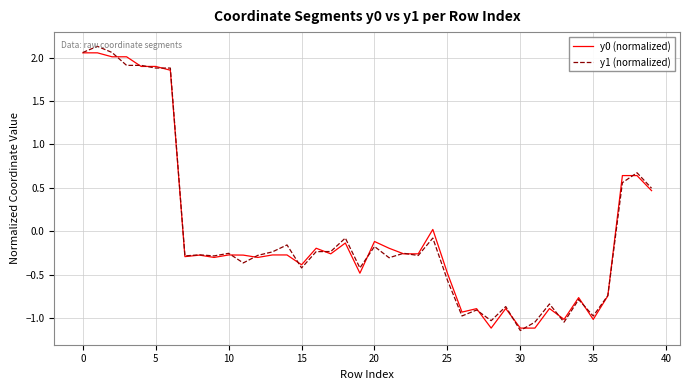

Does the chart have visible grid lines?

Yes